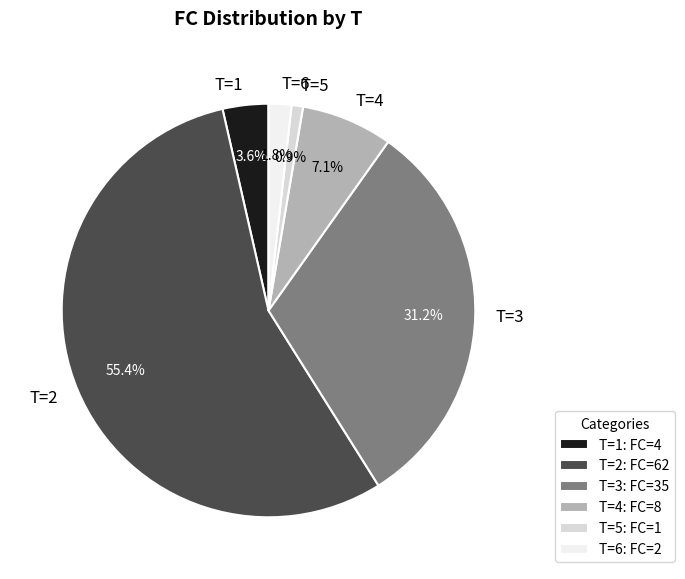

Is T=2 the majority of the pie?

Yes